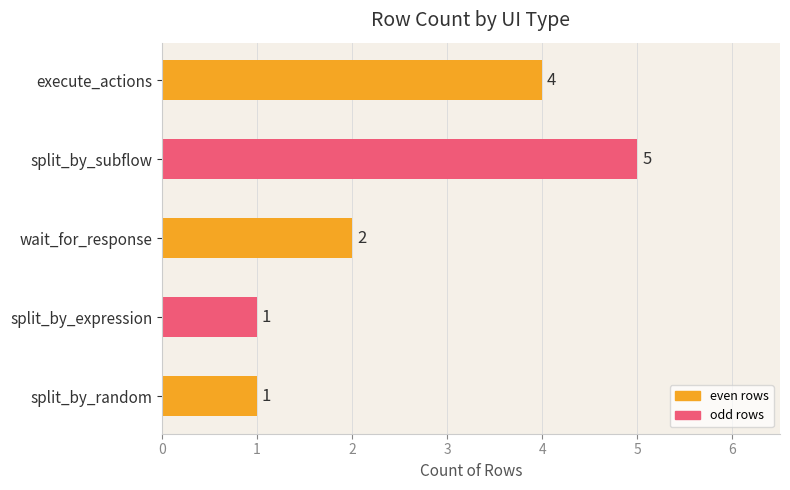

Between wait_for_response and split_by_expression, which is larger?

wait_for_response